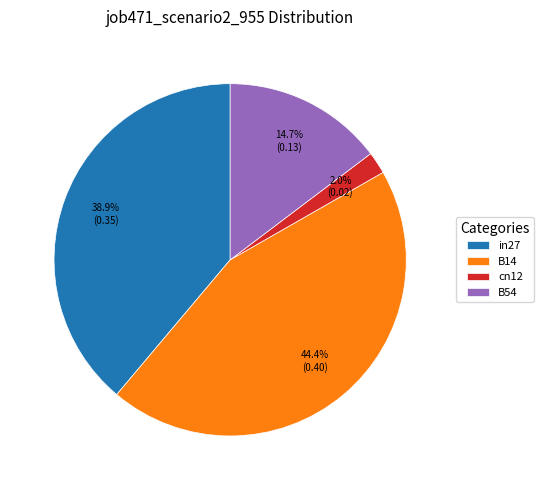

Does cn12 account for over 50% of the chart?

No